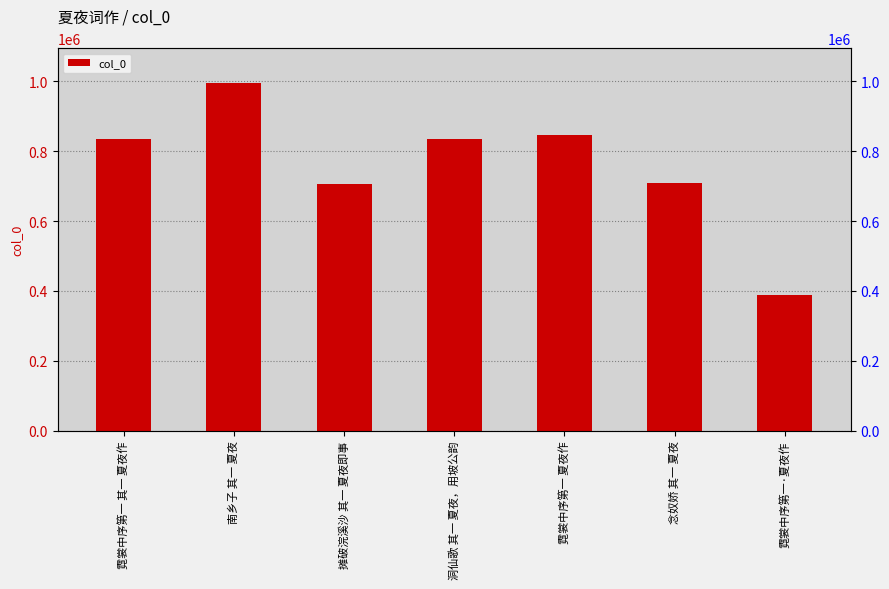

Rank the categories by value from highest to lowest.

南乡子 其一 夏夜, 霓裳中序第一 夏夜作, 霓裳中序第一 其一 夏夜作, 洞仙歌 其一 夏夜，用坡公韵, 念奴娇 其一 夏夜, 摊破浣溪沙 其一 夏夜即事, 霓裳中序第一·夏夜作